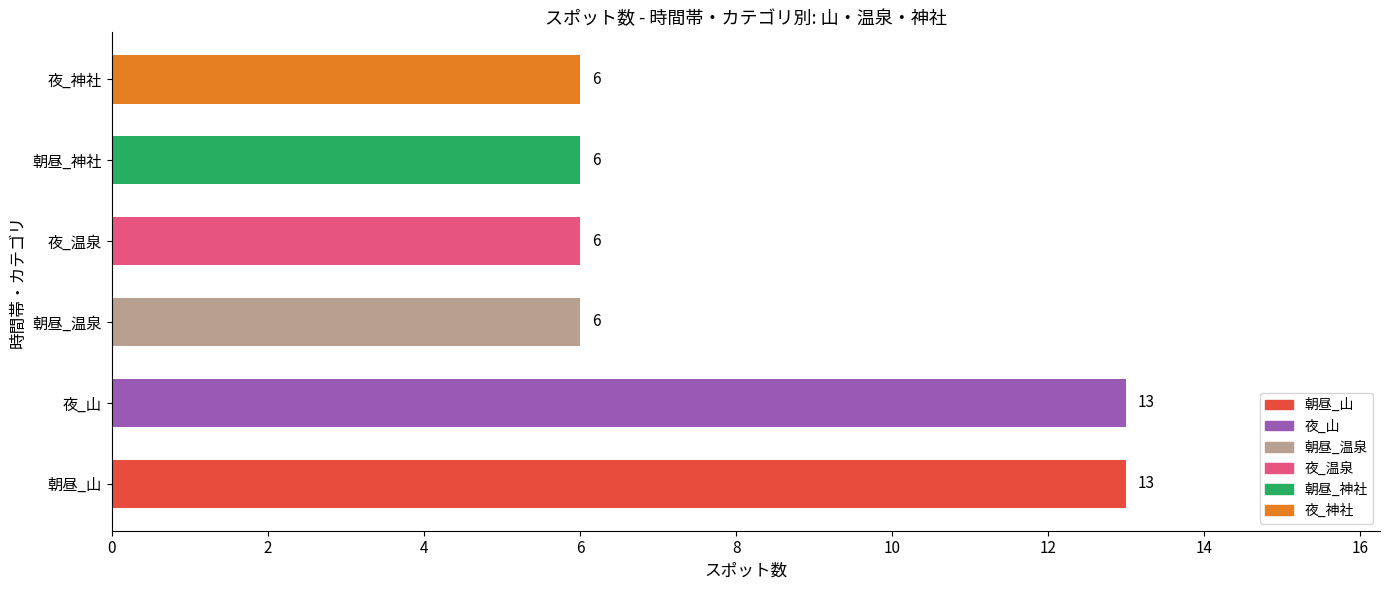

What is the maximum value shown in the chart?

13